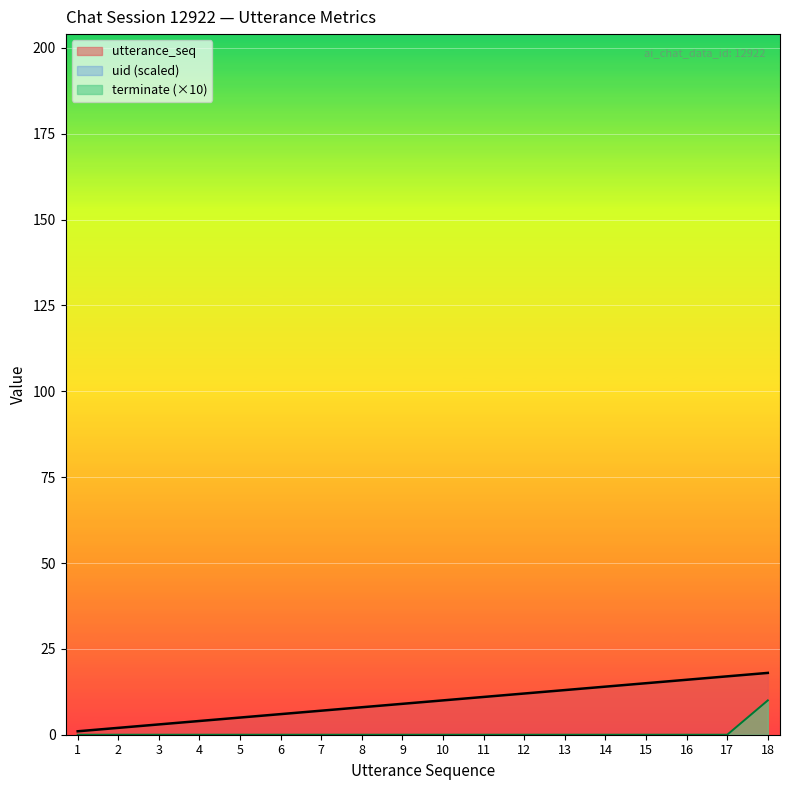

What is the difference between the maximum and second lowest values in the terminate series?

10